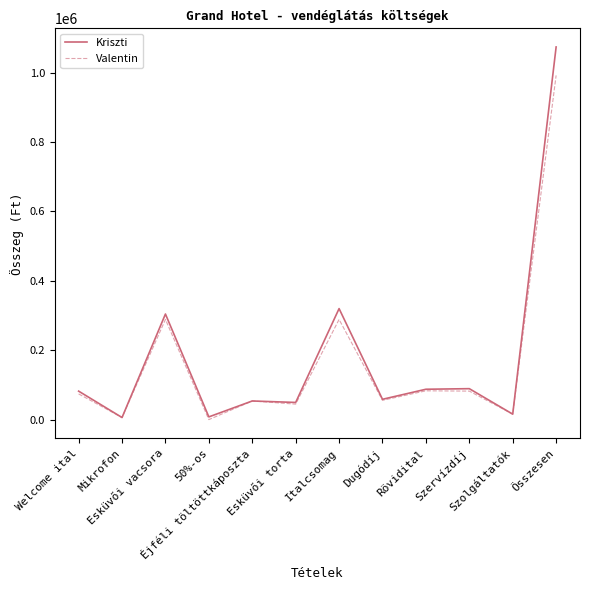

Count the number of categories in the chart.

12